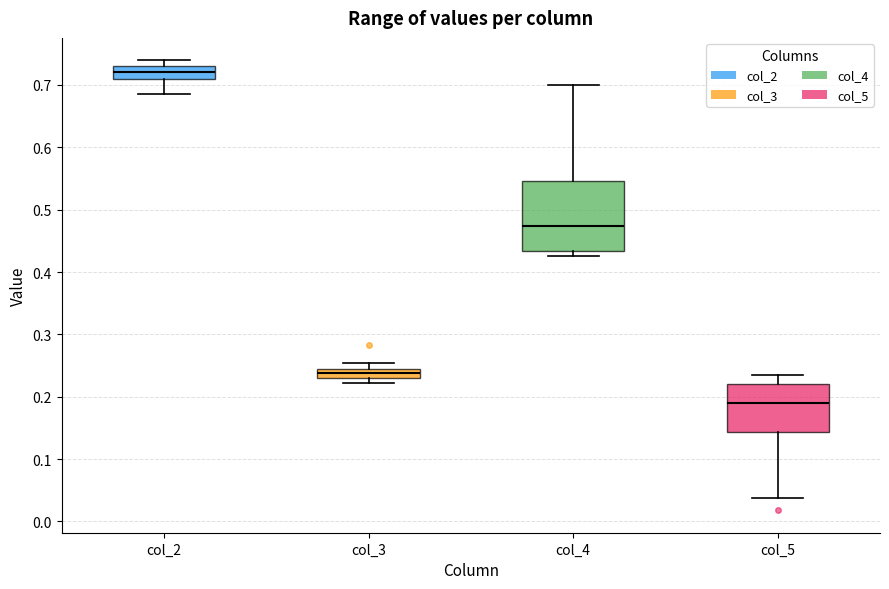

Which box's median line is the lowest?

col_5